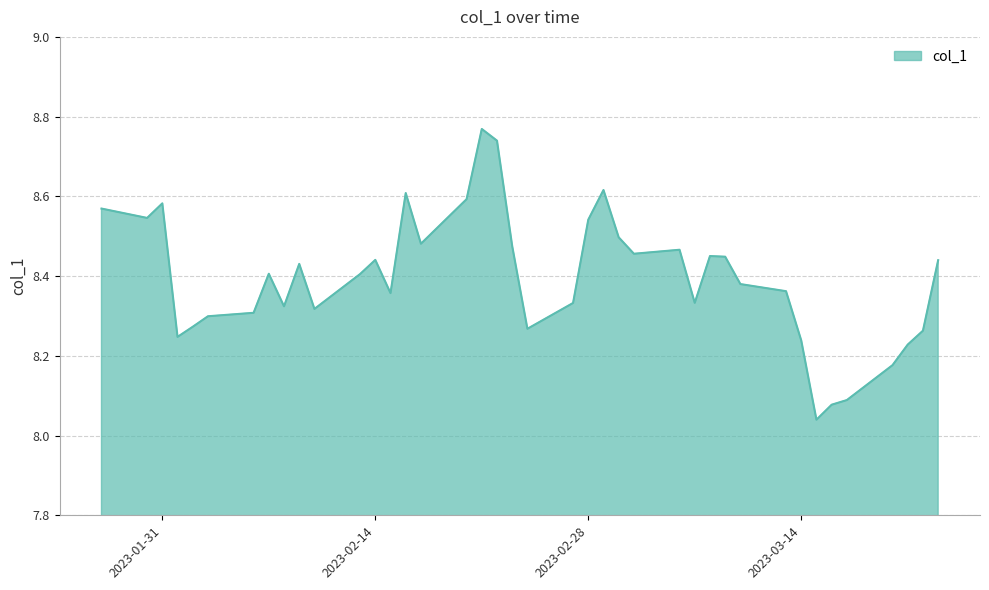

What is the difference between the maximum and minimum values?

0.7